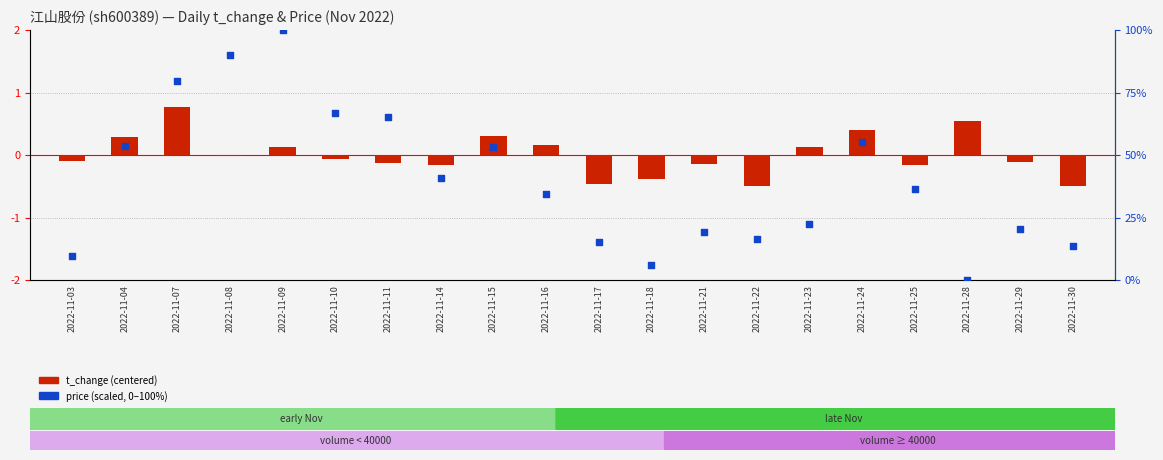

Which series reaches the maximum Y coordinate?

price (scaled)